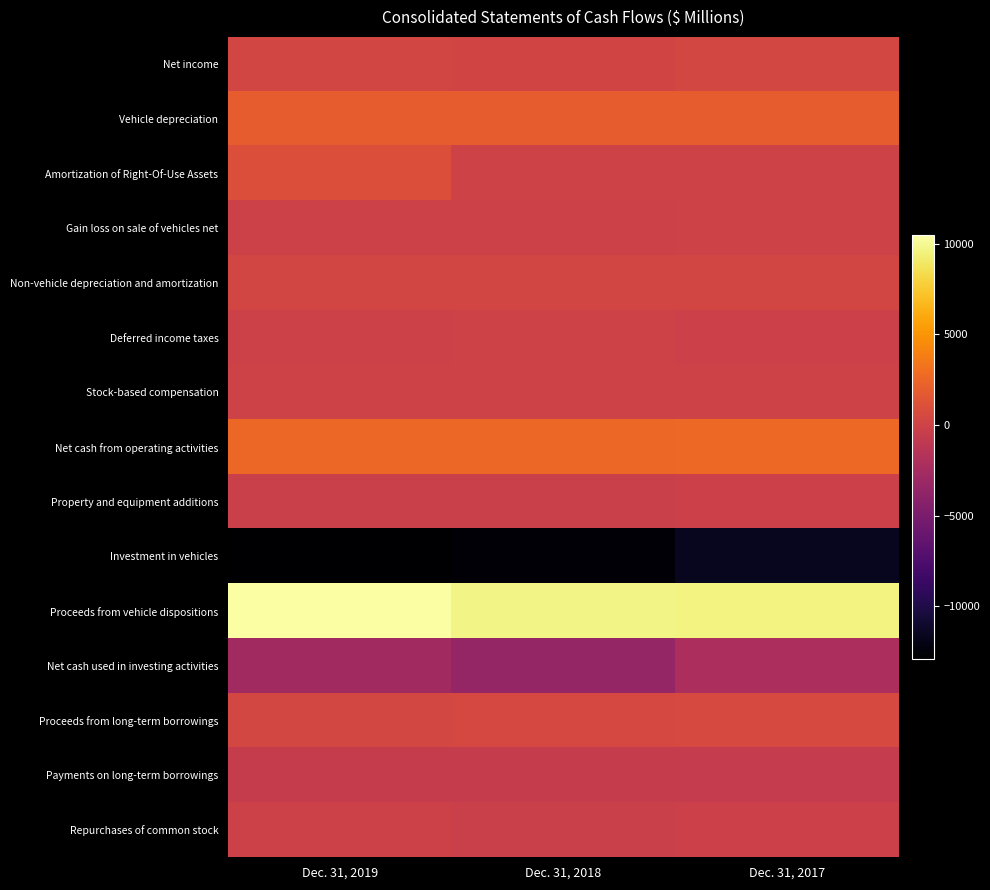

Reading left to right, transcribe all the data shown in this chart.

Net income: Dec. 31, 2019=302	Dec. 31, 2018=165	Dec. 31, 2017=361
Vehicle depreciation: Dec. 31, 2019=1890	Dec. 31, 2018=1974	Dec. 31, 2017=1947
Amortization of Right-Of-Use Assets: Dec. 31, 2019=989	Dec. 31, 2018=0	Dec. 31, 2017=0
Gain loss on sale of vehicles net: Dec. 31, 2019=-82	Dec. 31, 2018=-48	Dec. 31, 2017=52
Non-vehicle depreciation and amortization: Dec. 31, 2019=263	Dec. 31, 2018=256	Dec. 31, 2017=259
Deferred income taxes: Dec. 31, 2019=-103	Dec. 31, 2018=14	Dec. 31, 2017=-192
Stock-based compensation: Dec. 31, 2019=22	Dec. 31, 2018=24	Dec. 31, 2017=13
Net cash from operating activities: Dec. 31, 2019=2586	Dec. 31, 2018=2609	Dec. 31, 2017=2648
Property and equipment additions: Dec. 31, 2019=-250	Dec. 31, 2018=-231	Dec. 31, 2017=-197
Investment in vehicles: Dec. 31, 2019=-12887	Dec. 31, 2018=-12589	Dec. 31, 2017=-11538
Proceeds from vehicle dispositions: Dec. 31, 2019=10460	Dec. 31, 2018=9648	Dec. 31, 2017=9600
Net cash used in investing activities: Dec. 31, 2019=-2752	Dec. 31, 2018=-3426	Dec. 31, 2017=-2204
Proceeds from long-term borrowings: Dec. 31, 2019=402	Dec. 31, 2018=485	Dec. 31, 2017=589
Payments on long-term borrowings: Dec. 31, 2019=-509	Dec. 31, 2018=-515	Dec. 31, 2017=-602
Repurchases of common stock: Dec. 31, 2019=-67	Dec. 31, 2018=-216	Dec. 31, 2017=-210